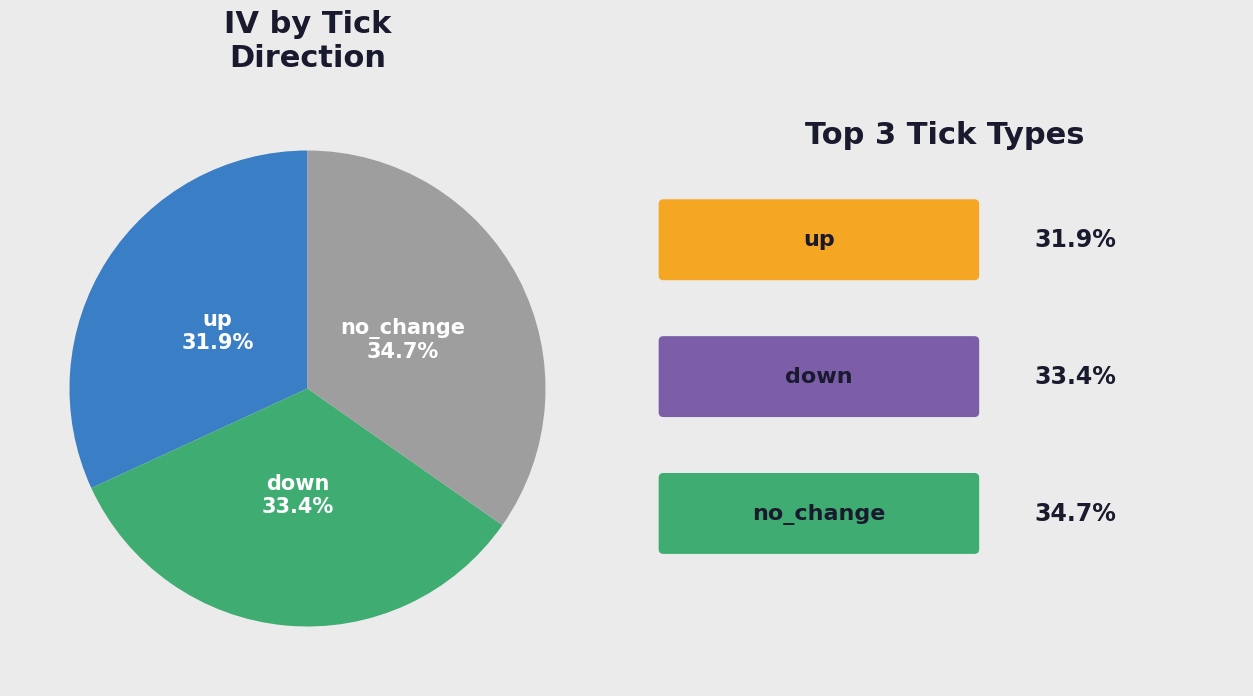

How many segments does this pie chart have?

3